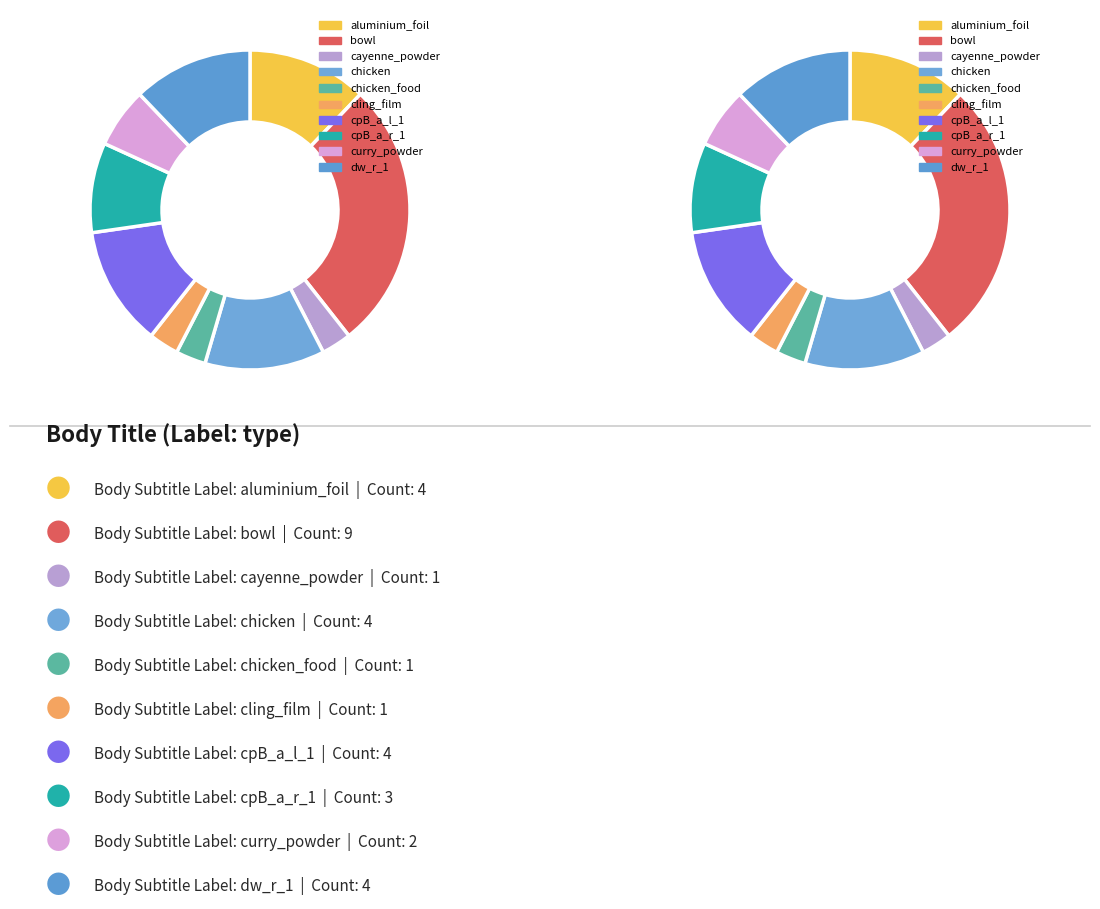

Is it true that u is 32% of the pie?

False